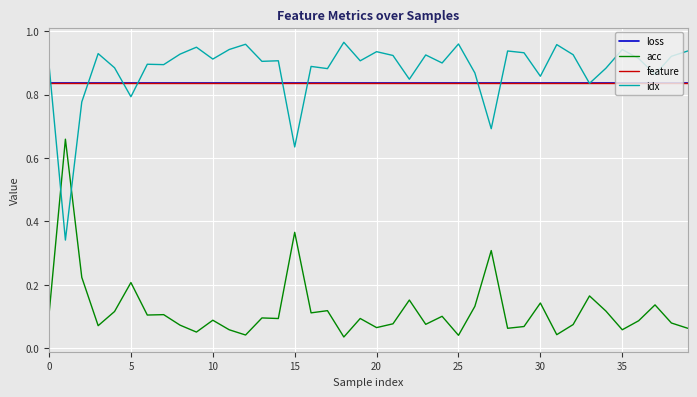

Does the chart have visible grid lines?

Yes